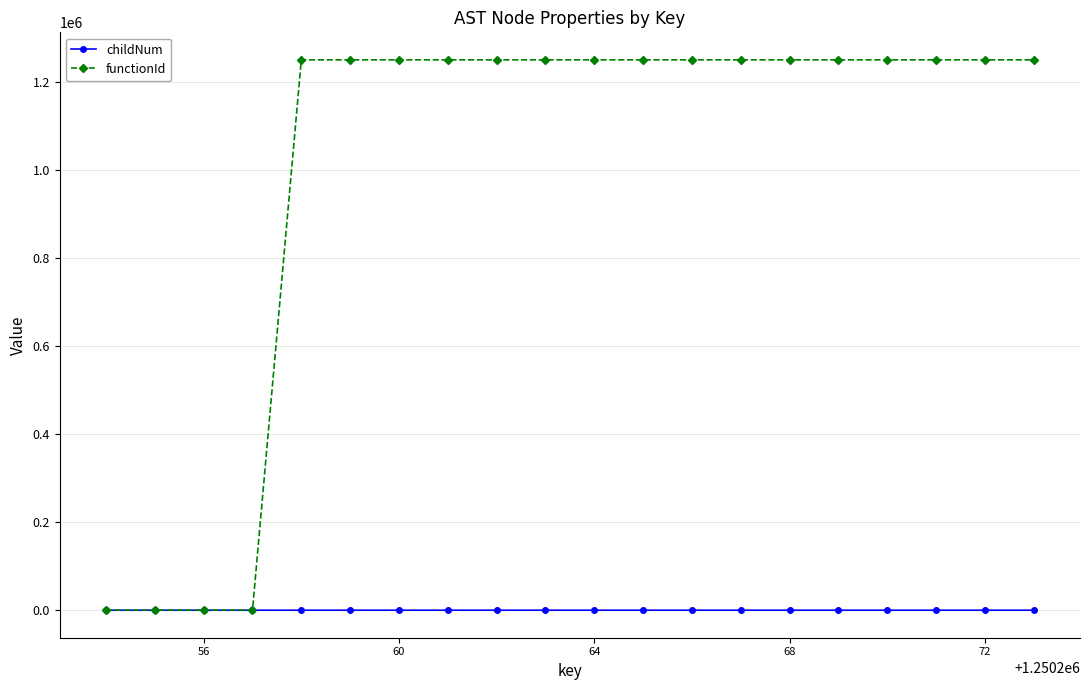

What is the value of the functionId point at the 11th from the left?

1250255